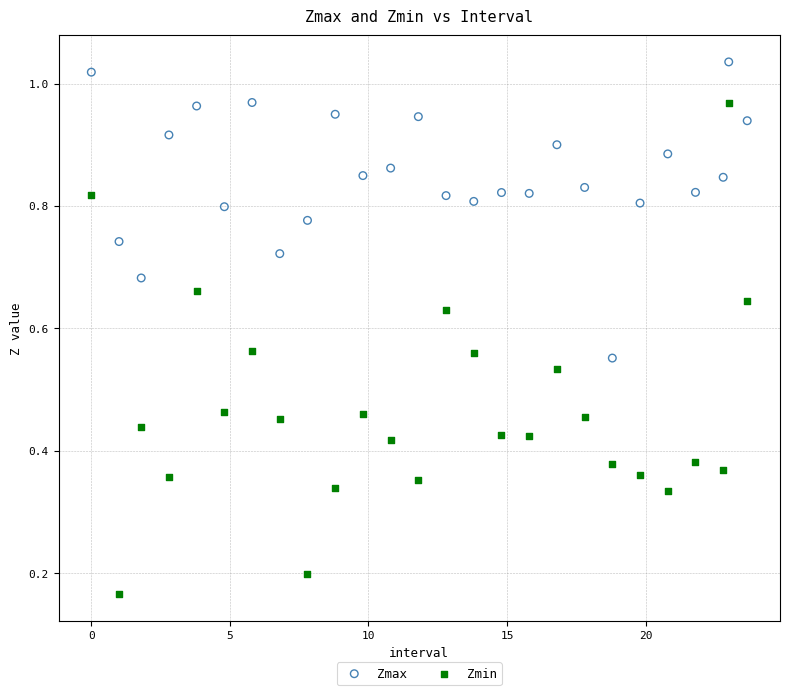

Across all data points, what is the range of X values (max minus min)?

23.7